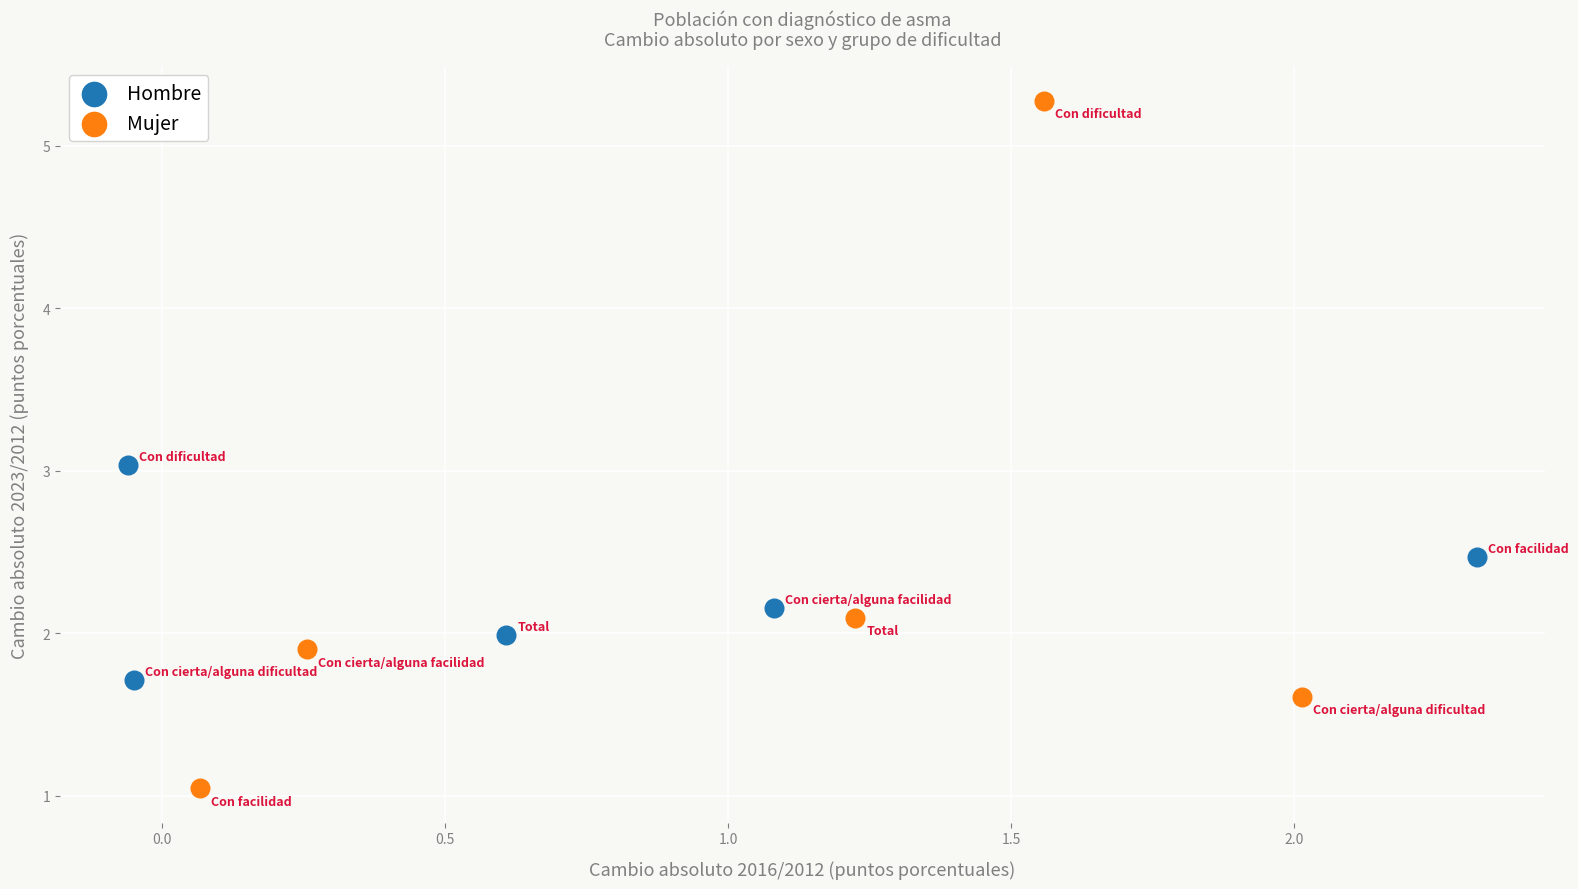

Which series has the largest Y range (max minus min)?

Mujer